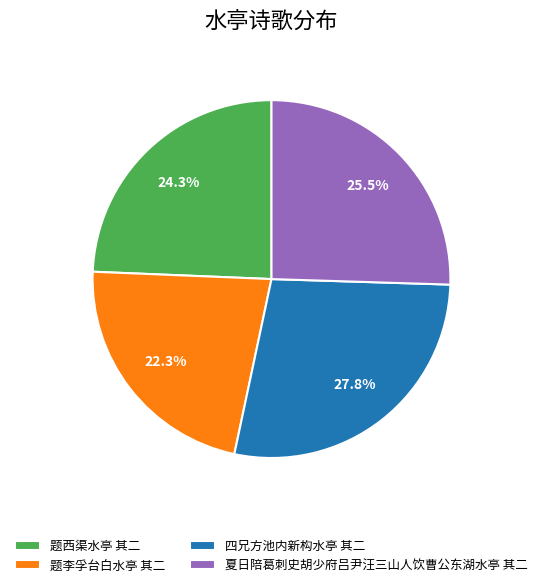

The 夏日陪葛刺史胡少府吕尹汪三山人饮曹公东湖水亭 其二 slice represents 11% of the pie. True or false?

False